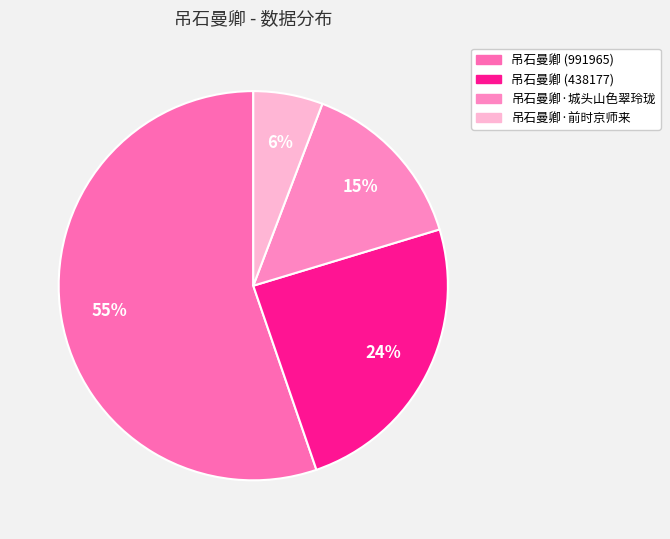

Rank the categories by value from lowest to highest.

吊石曼卿·前时京师来, 吊石曼卿·城头山色翠玲珑, 吊石曼卿 (438177), 吊石曼卿 (991965)